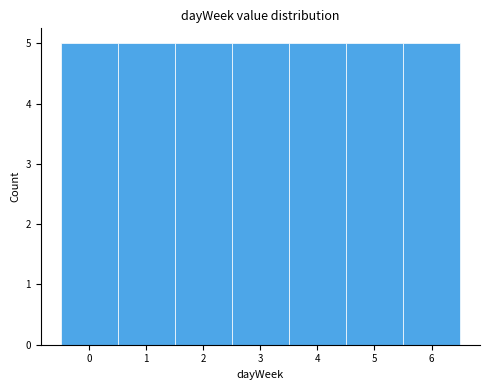

What is the height of the bar covering 5.5 to 6.5 on the x-axis? The values are not printed on the chart, so give them approximately, as read against the axis.

5